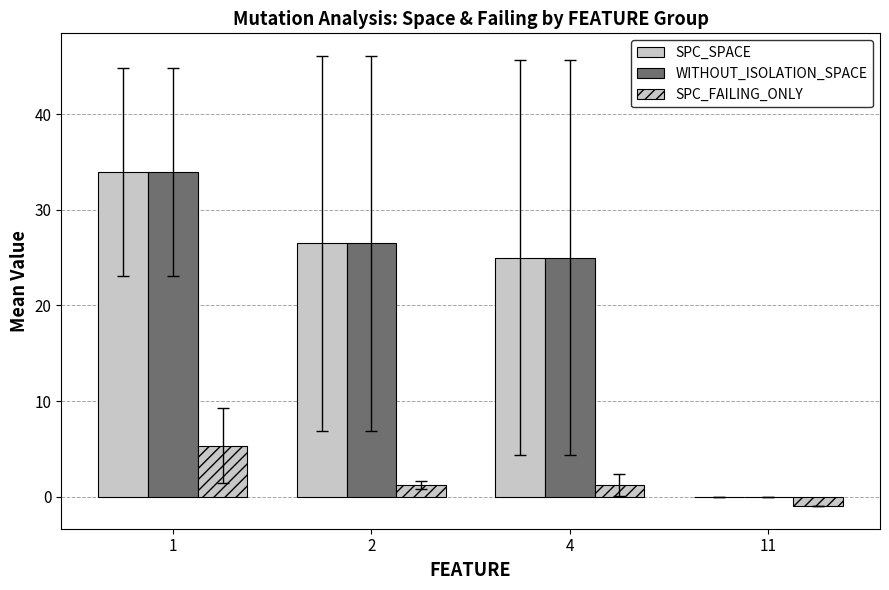

Are the bars horizontal?

No